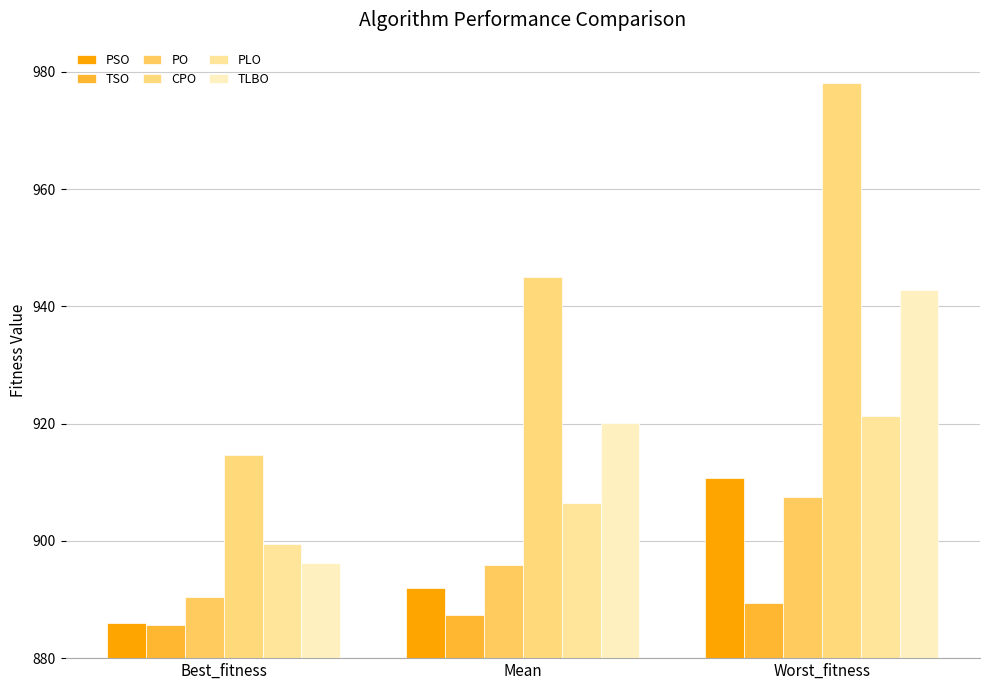

Is the value of PO at Best_fitness greater than the value of PLO at Worst_fitness?

No